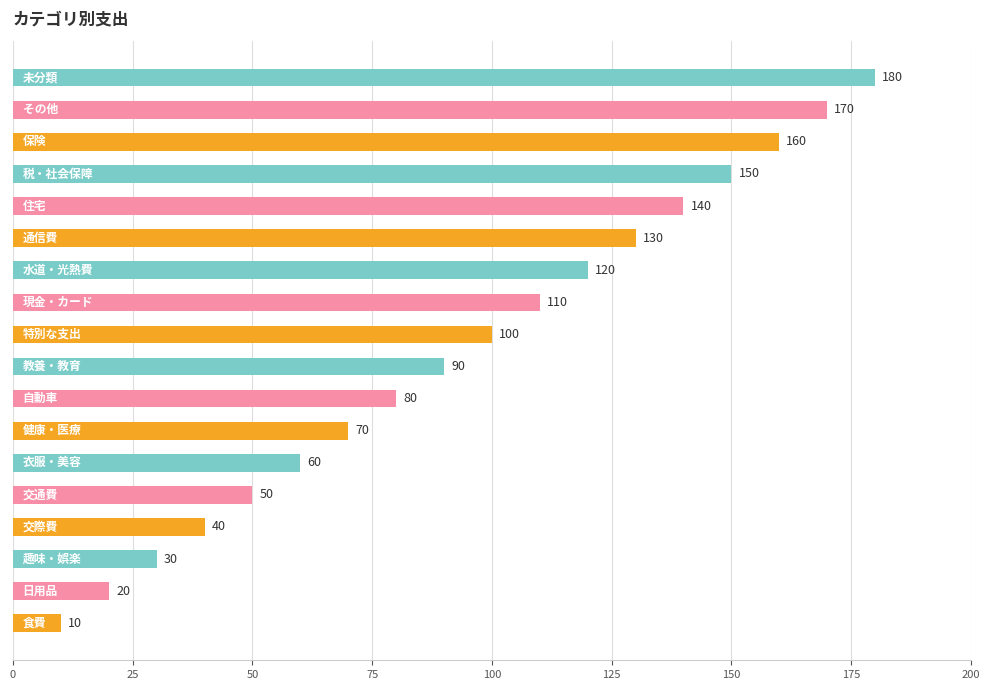

What is the smallest value displayed?

10